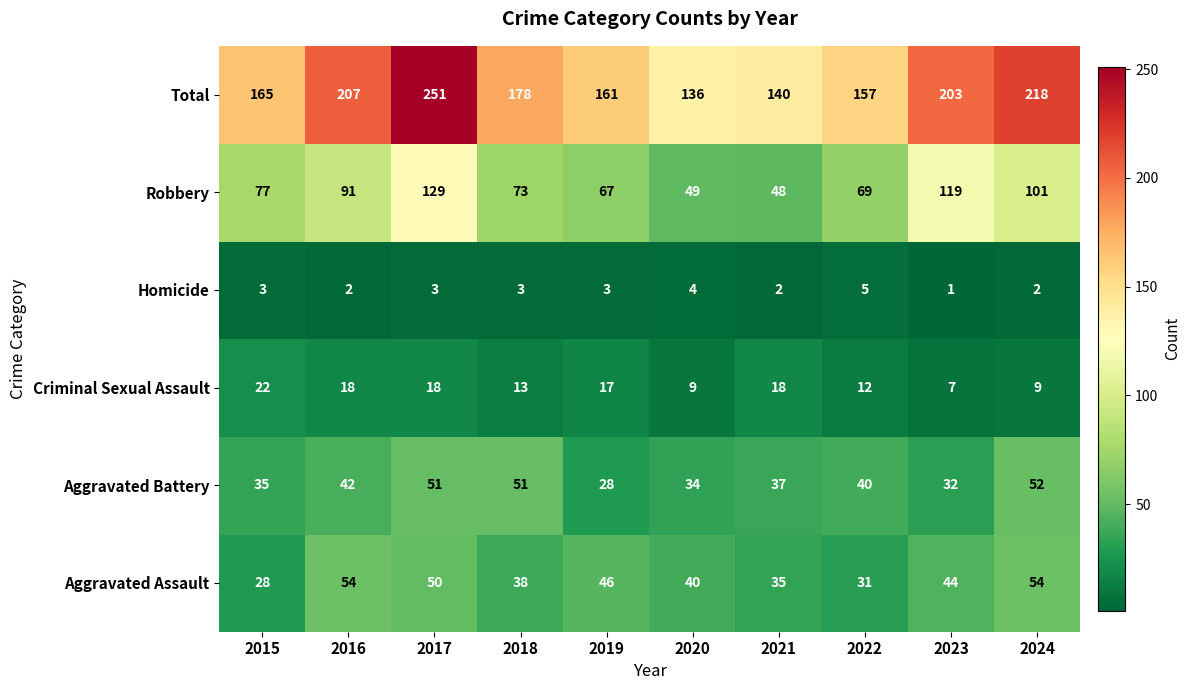

Rank the series at 2019 from lowest to highest value.

Homicide, Criminal Sexual Assault, Aggravated Battery, Aggravated Assault, Robbery, Total